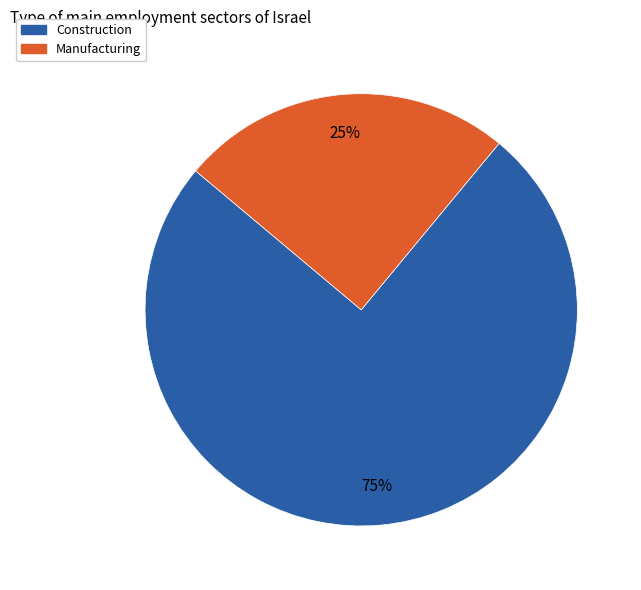

Does any single category account for the majority?

Yes